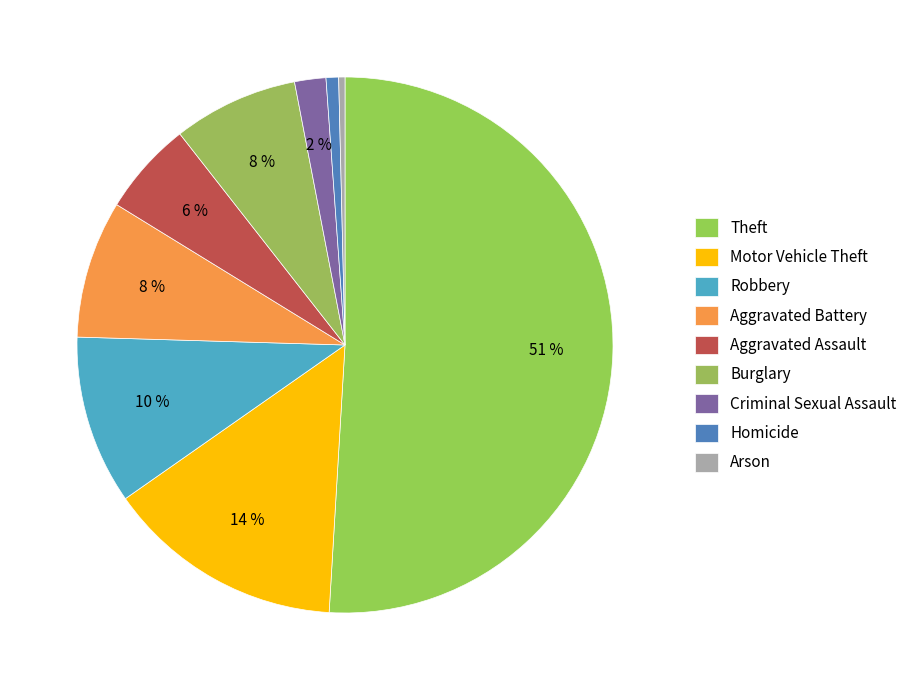

Which has a higher value, Burglary or Aggravated Assault?

Burglary